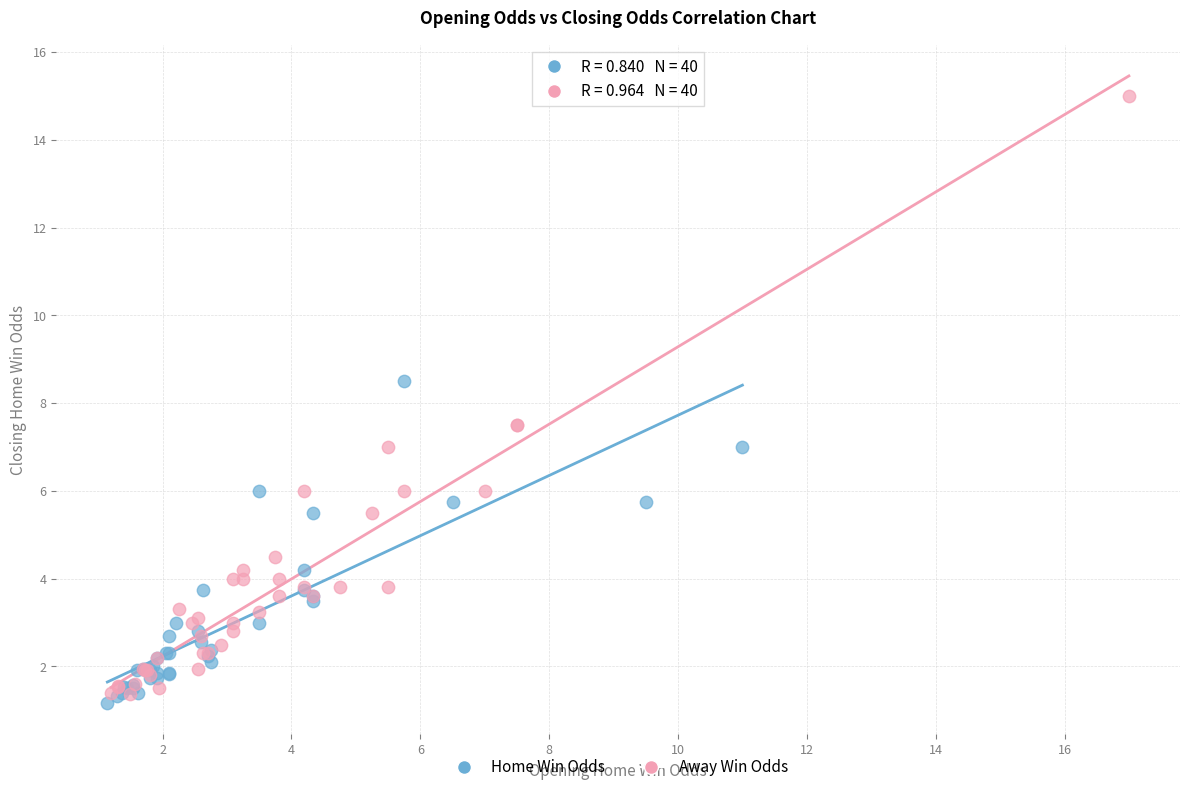

Which series has the widest spread of Y values?

Away Win Odds